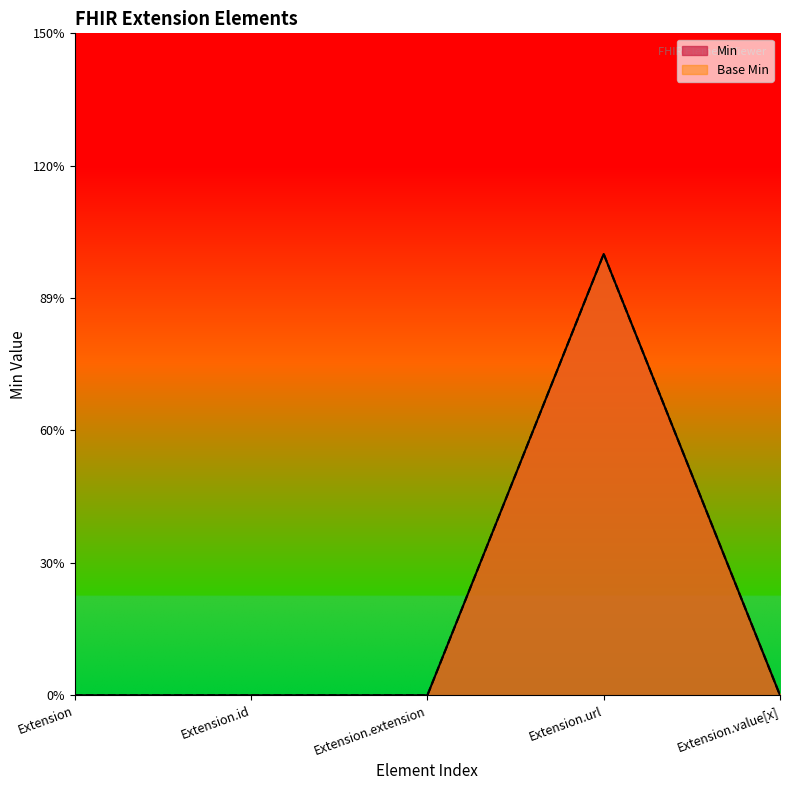

Which category has the highest value in the Base Min series?

Extension.url